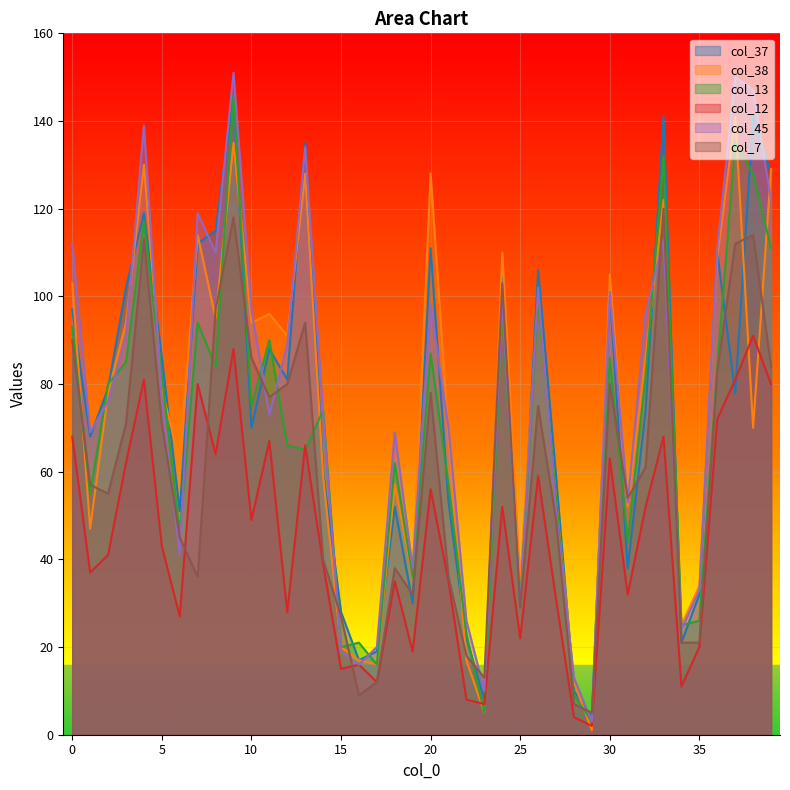

What is the value of the col_13 point at the 10th from the left?

146